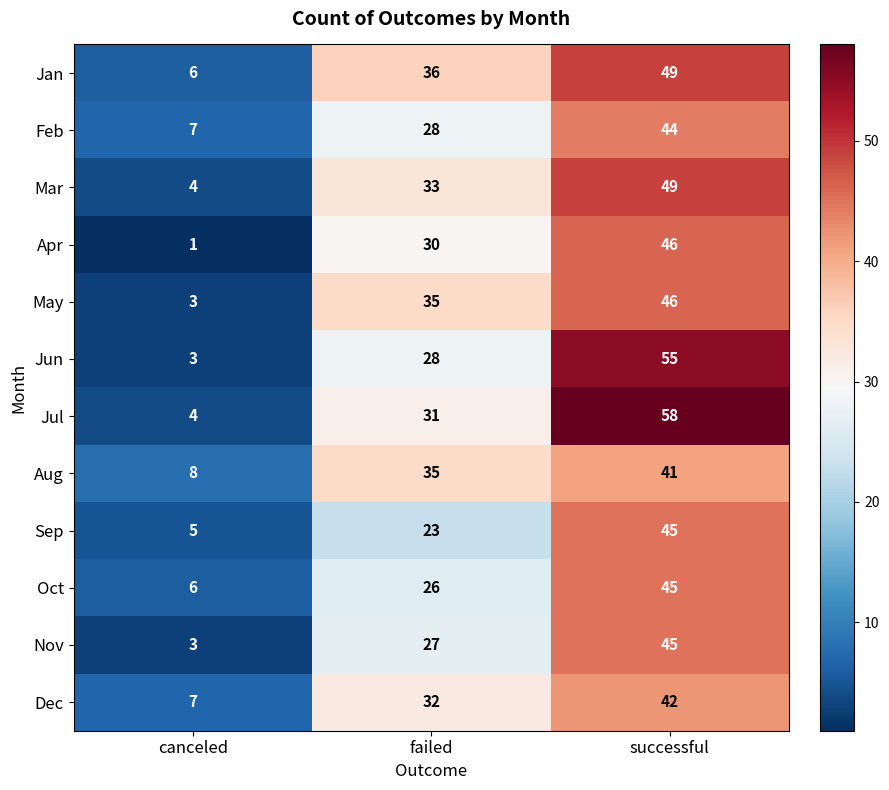

At how many categories does at least one series exceed 38?

1